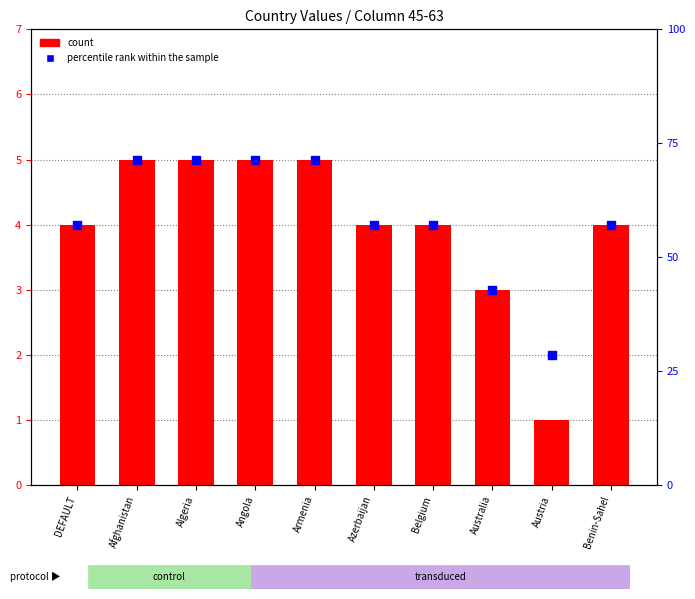

Which series has the largest Y range (max minus min)?

percentile rank within the sample